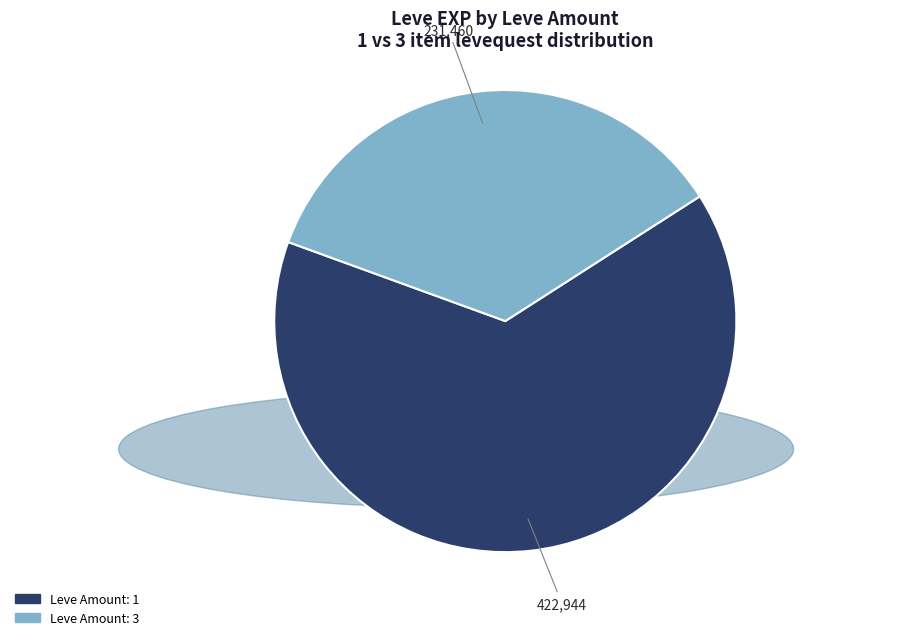

Does any single category account for the majority?

Yes